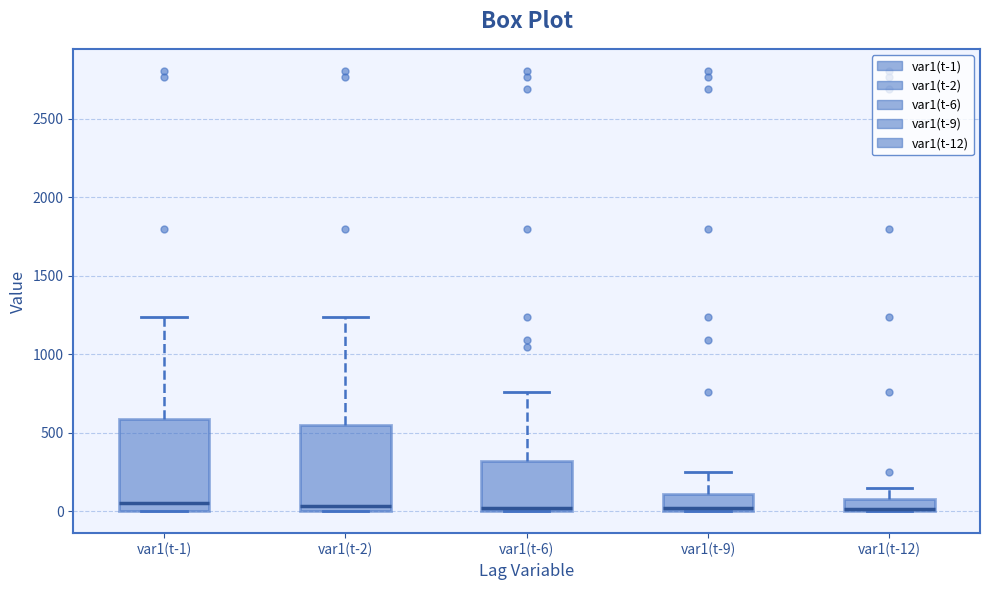

Reading left to right, transcribe this box plot: for each box, give where its median line is, the range the box spans, and where its two whiskers end, as read against the y-axis. The values are not printed on the chart, so give them approximately, as read against the axis.

var1(t-1): median 50, box 0 to 600, whiskers 0 to 1250
var1(t-2): median 50, box 0 to 550, whiskers 0 to 1250
var1(t-6): median 0 (just above the box's lower edge), box 0 to 300, whiskers 0 to 750
var1(t-9): median 0 (just above the box's lower edge), box 0 to 100, whiskers 0 to 250
var1(t-12): median 0, box 0 to 100, whiskers 0 to 150